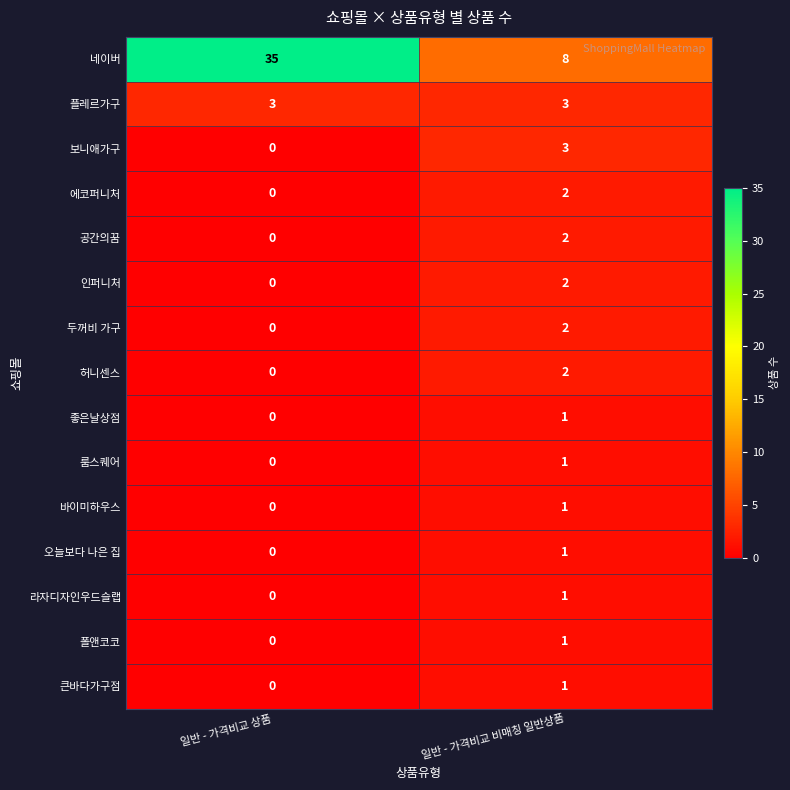

At which category is the sum across all series the highest?

일반 - 가격비교 상품